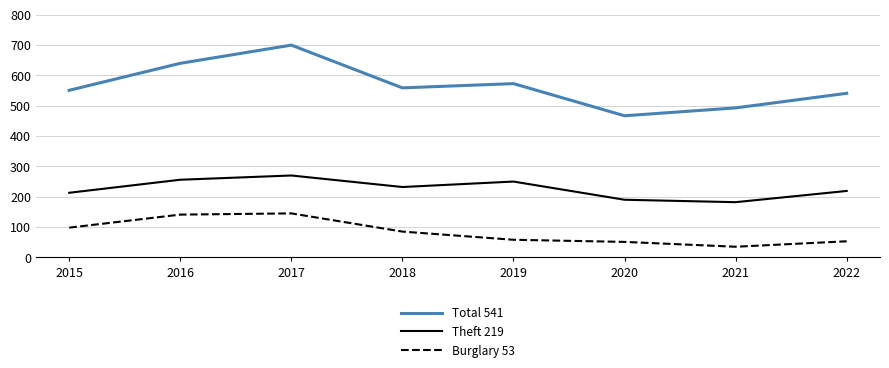

At which category does the chart reach its minimum across all series?

2021